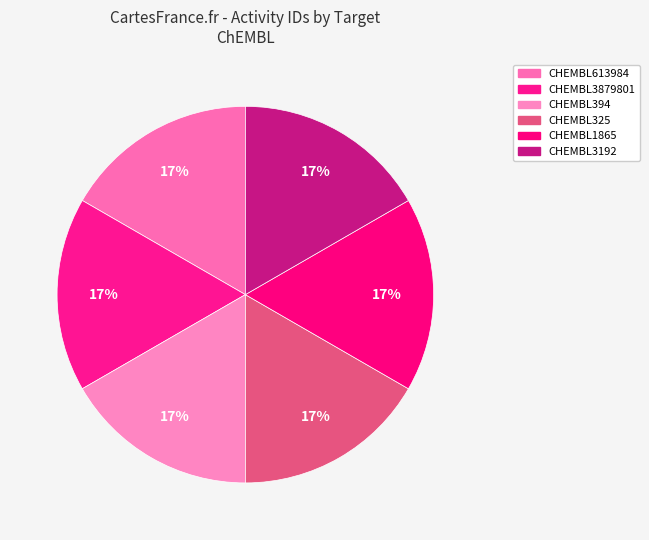

How many slices are in this pie chart?

6